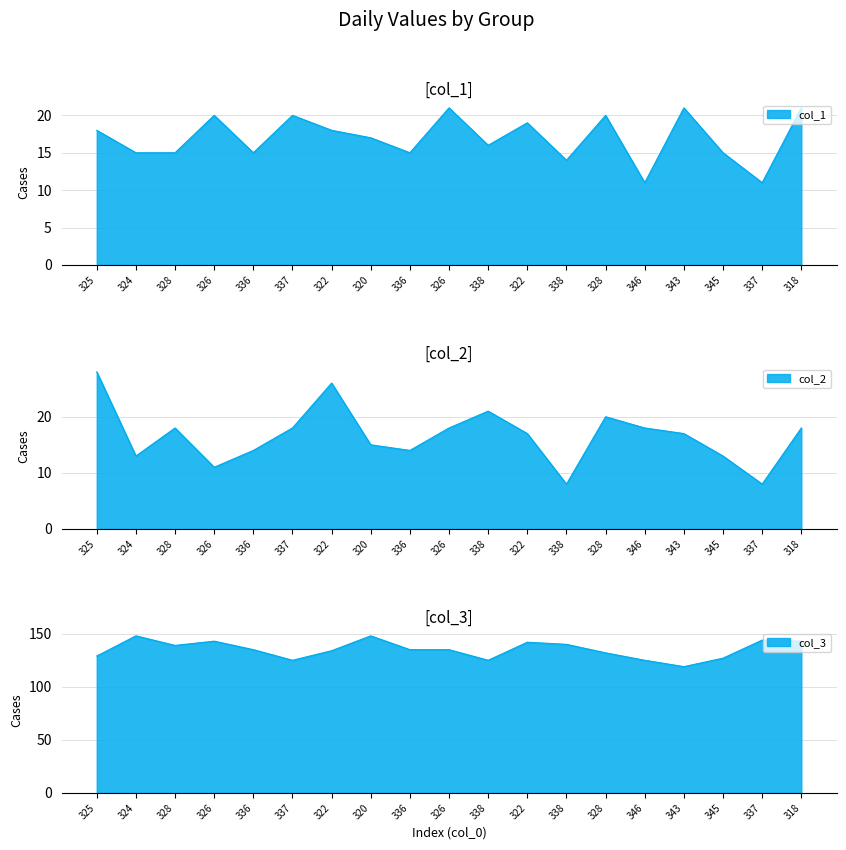

Which series changed the most between 328 and 318?

col_3